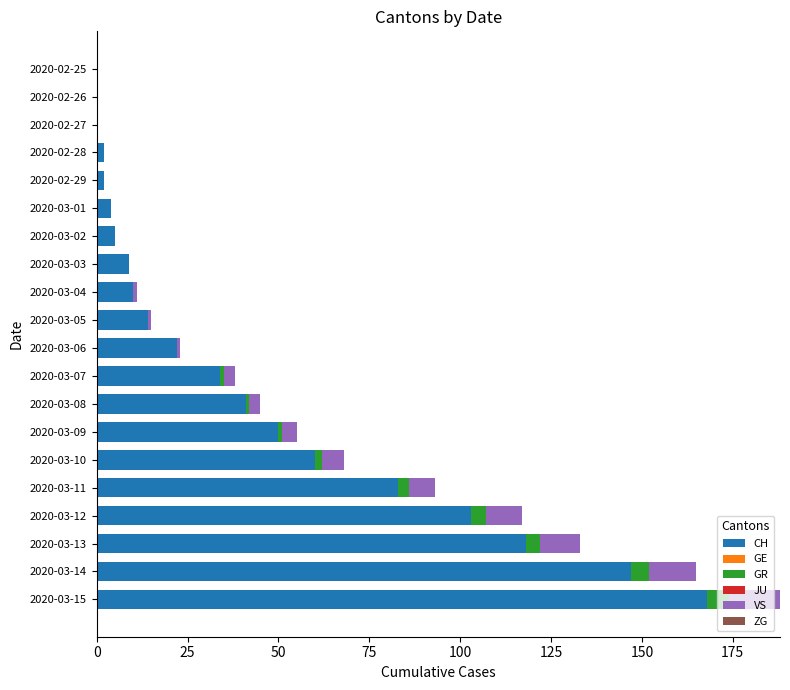

True or false: CH has a value of 83 at 2020-03-11.

True